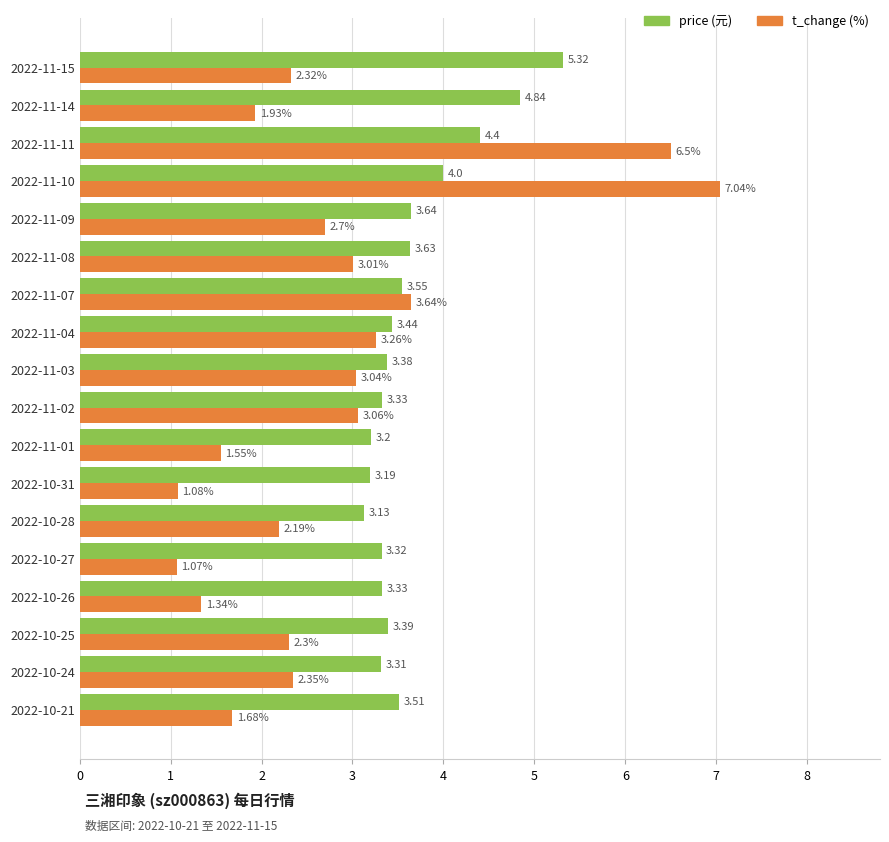

What is the difference between the highest and lowest values at 2022-10-21?

1.8